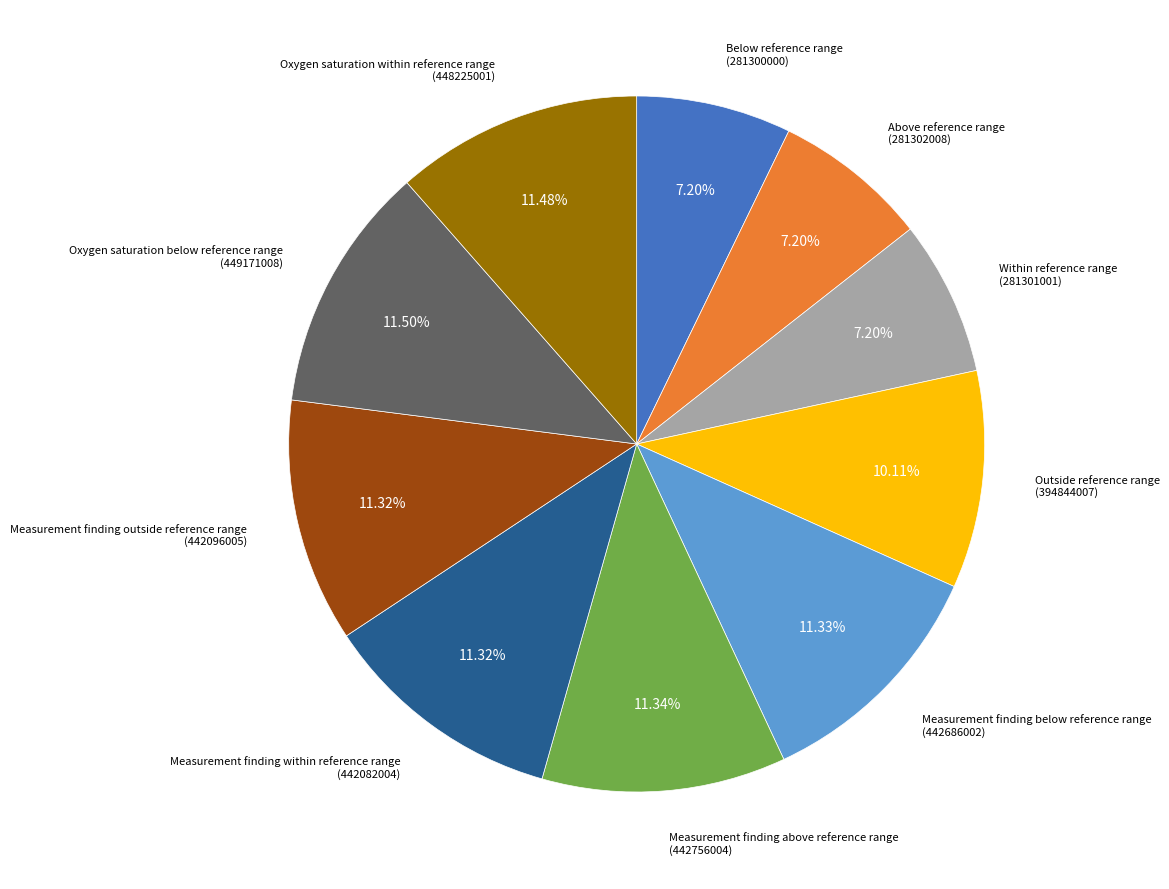

Is there a majority slice in this chart?

No